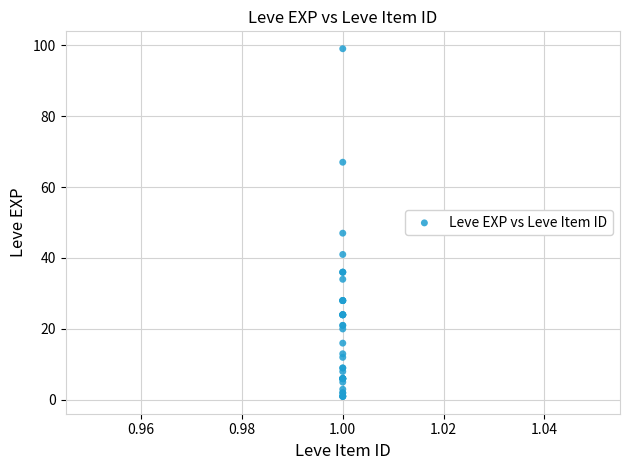

What Y value in the scatter plot is closest to 50?

47